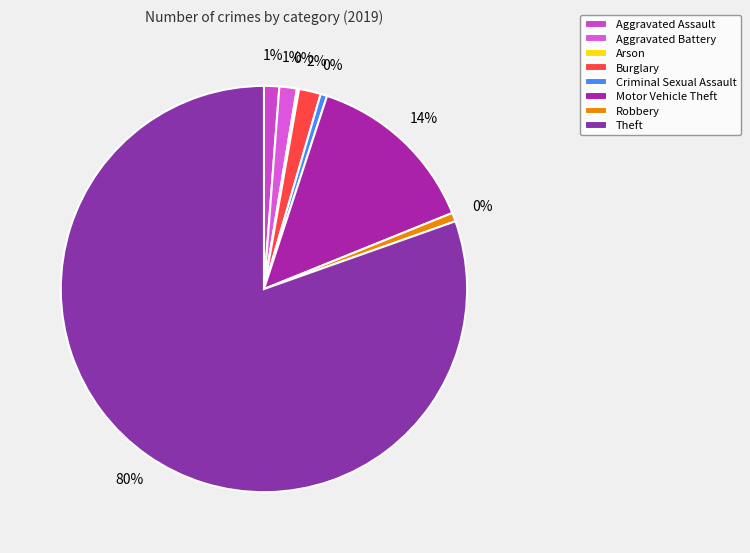

Count the number of slices in the pie.

8